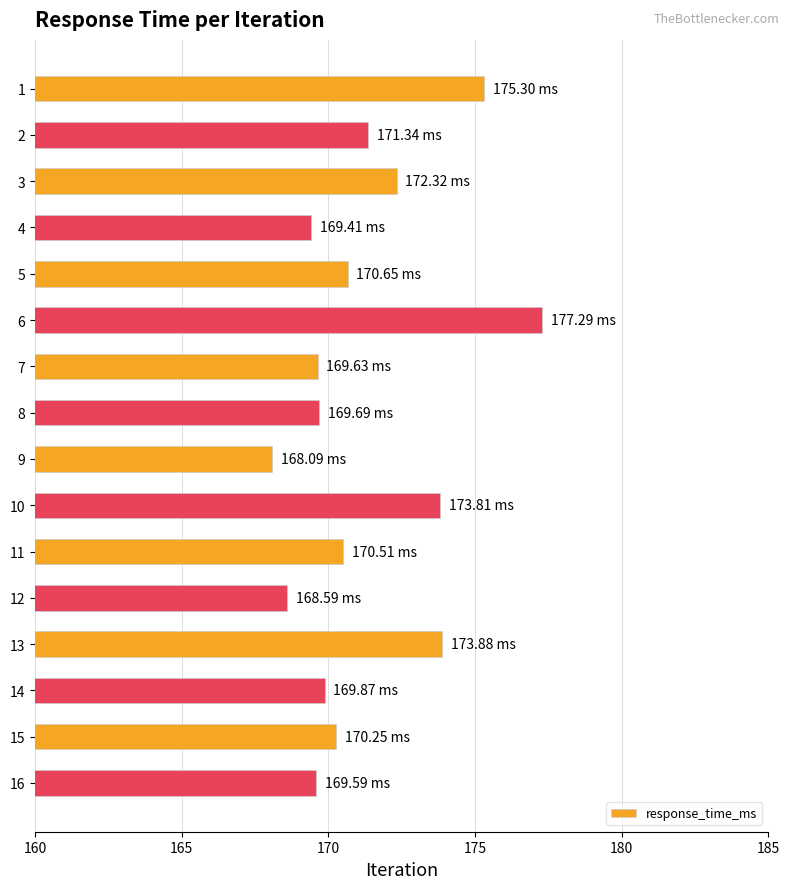

How many distinct data groups are displayed?

1